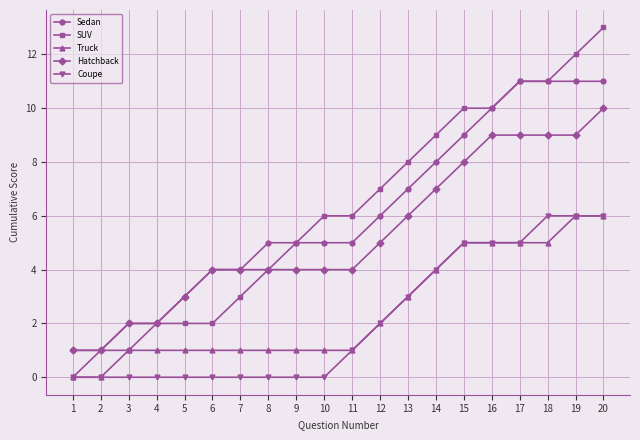

At which category is the sum across all series the highest?

20